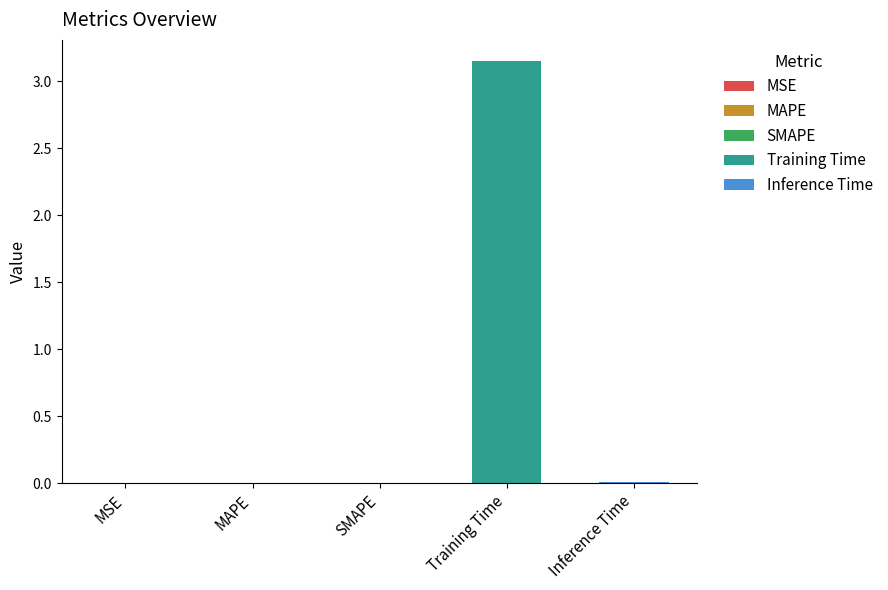

Are the bars horizontal?

No